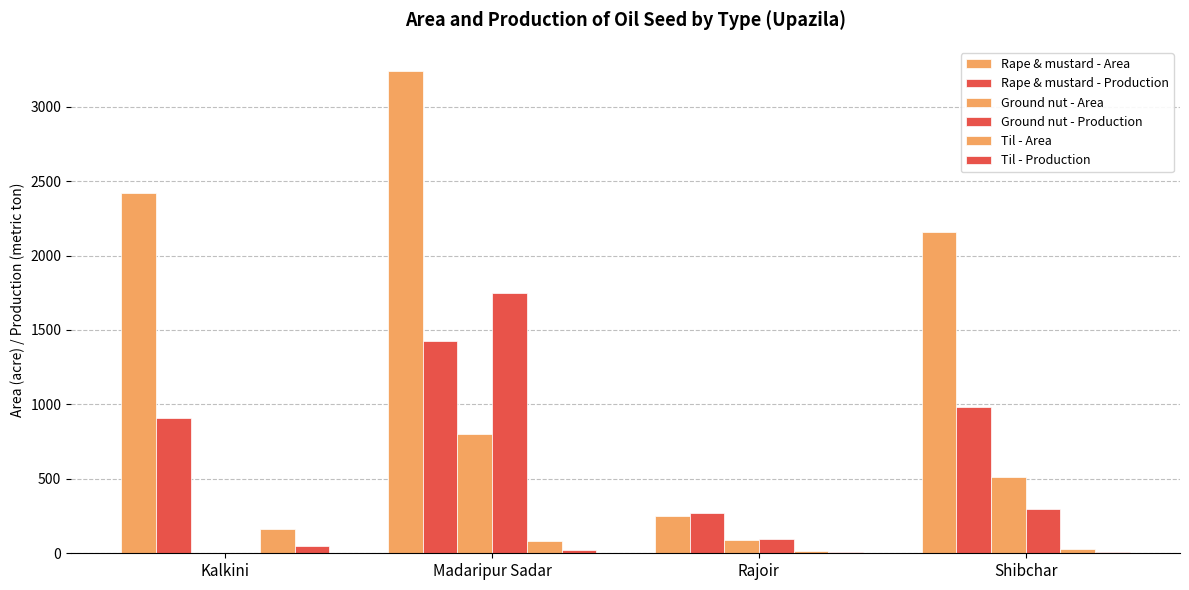

Reading left to right, list all the values displayed in this chart.

Rape & mustard - Area: 2417	3240	250	2159
Rape & mustard - Production: 906	1426	273	982
Ground nut - Area: 0	800	92	513
Ground nut - Production: 0	1750	95	297
Til - Area: 162	83	13	26
Til - Production: 46	25	6	7